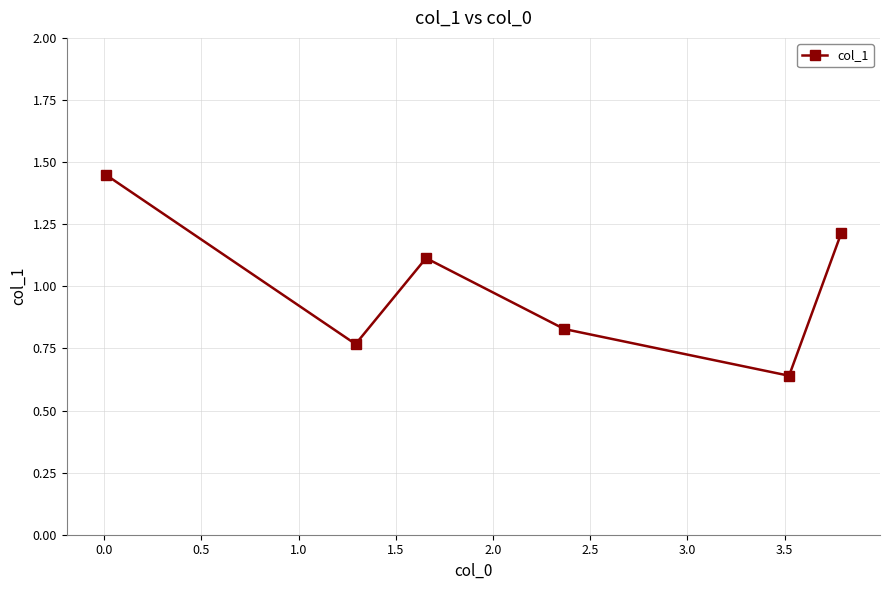

How many points are higher than both their immediate neighbors (excluding endpoints)?

1